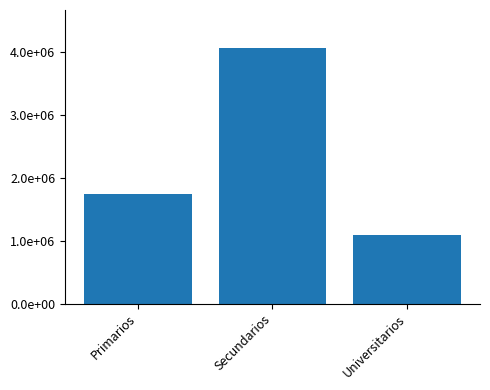

What is the maximum value shown in the chart?

4060526